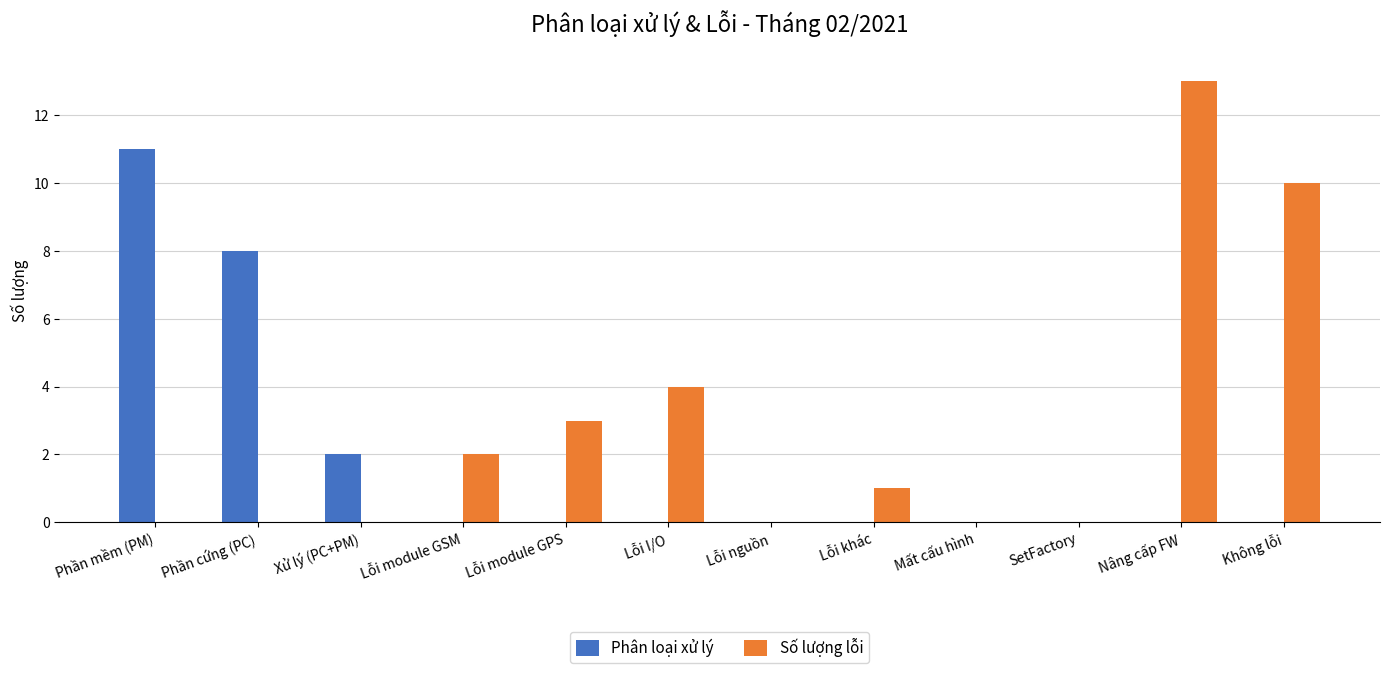

Is it true that Số lượng lỗi equals 1 at Lỗi khác?

True